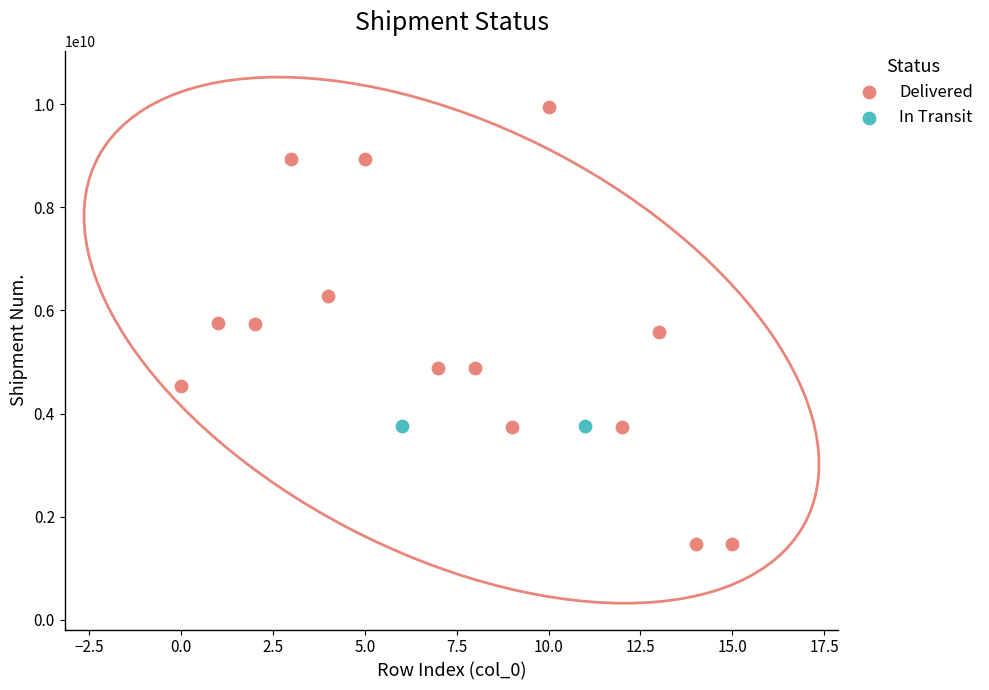

What are all the series names shown in the legend?

Delivered, In Transit